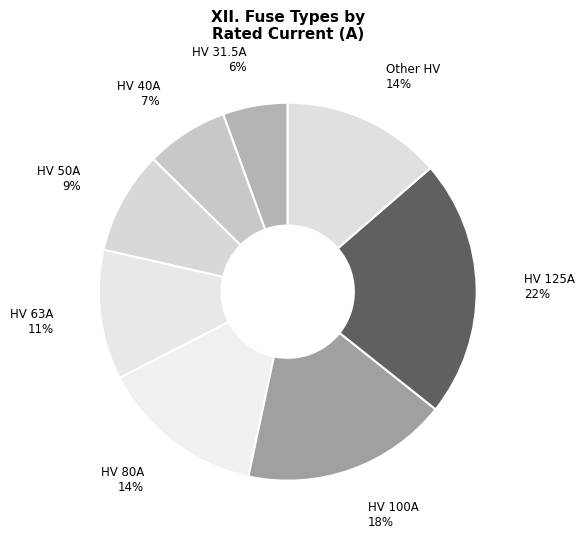

How many segments does this pie chart have?

8